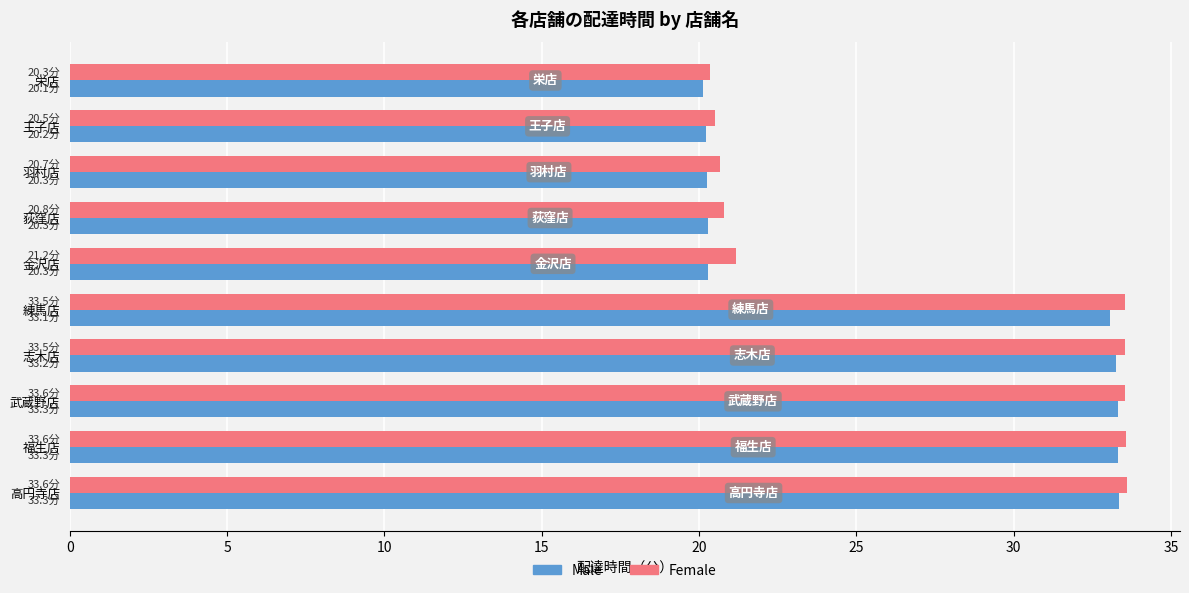

Between 王子店 and 志木店, which series saw the biggest shift?

Female